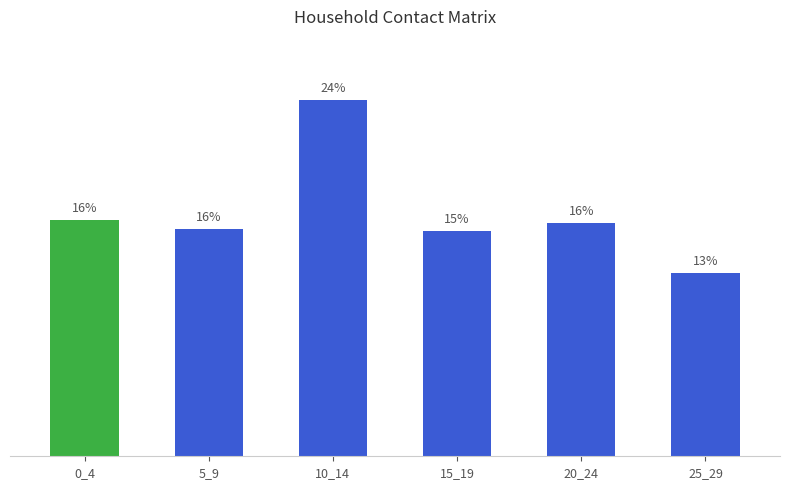

Where does the data first go above 15?

0_4